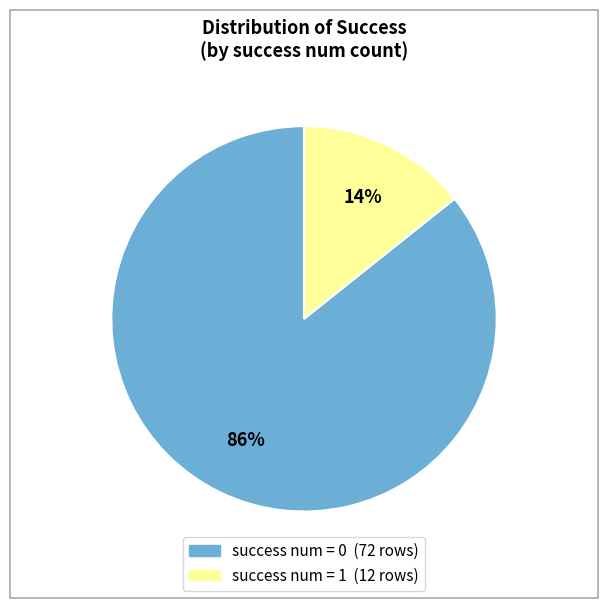

Is there any slice that represents more than half of the pie?

Yes